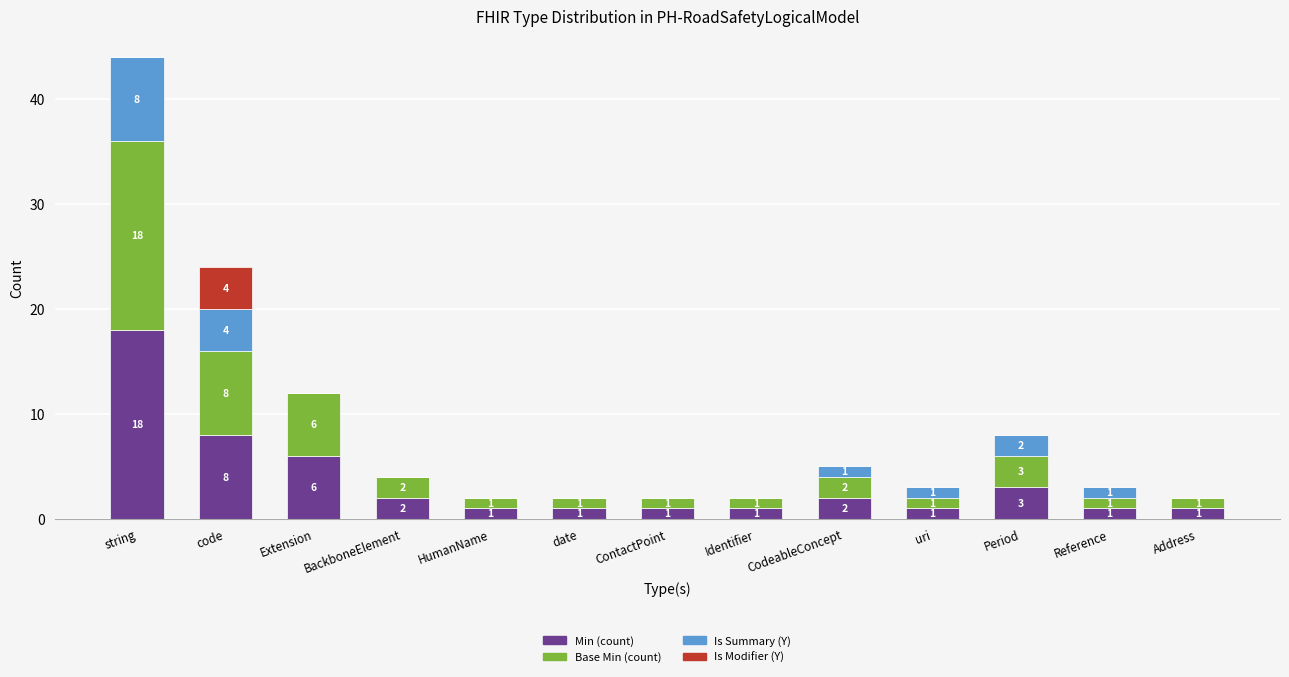

The value of Min (count) at string is 18. True or false?

True